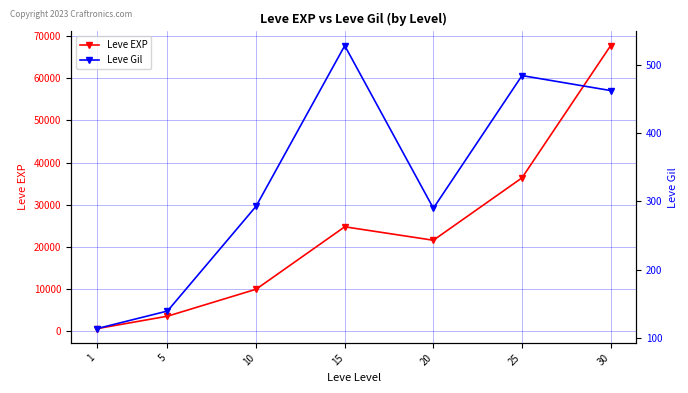

Is the value of Leve EXP at 10 greater than the value of Leve Gil at 30?

Yes